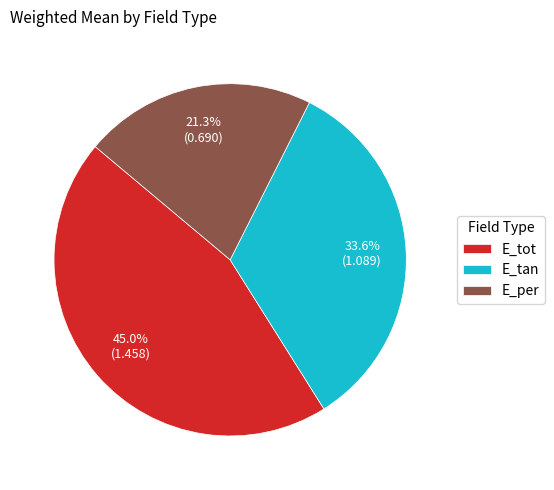

Between E_tan and E_tot, which is larger?

E_tot